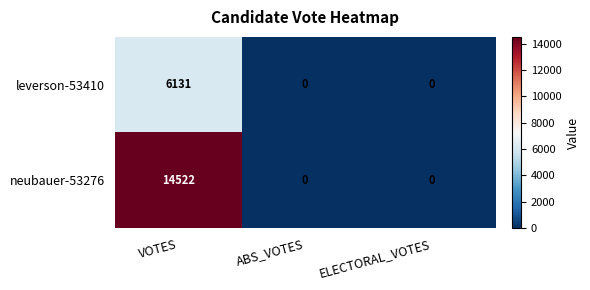

Which series changed the most between VOTES and ELECTORAL_VOTES?

neubauer-53276